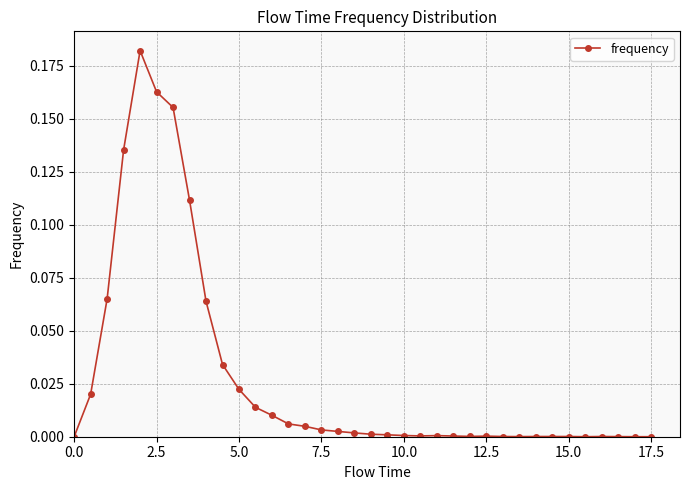

What is the sum of all values?

1.0